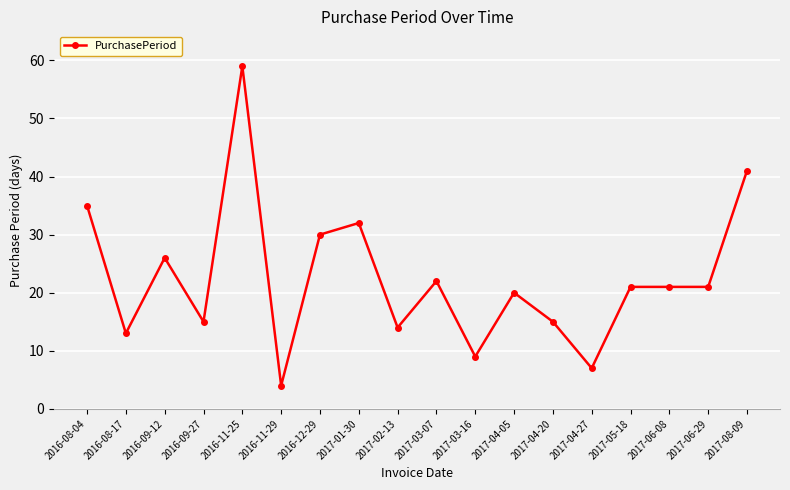

True or false: the data shows 21 at 2017-06-08.

True